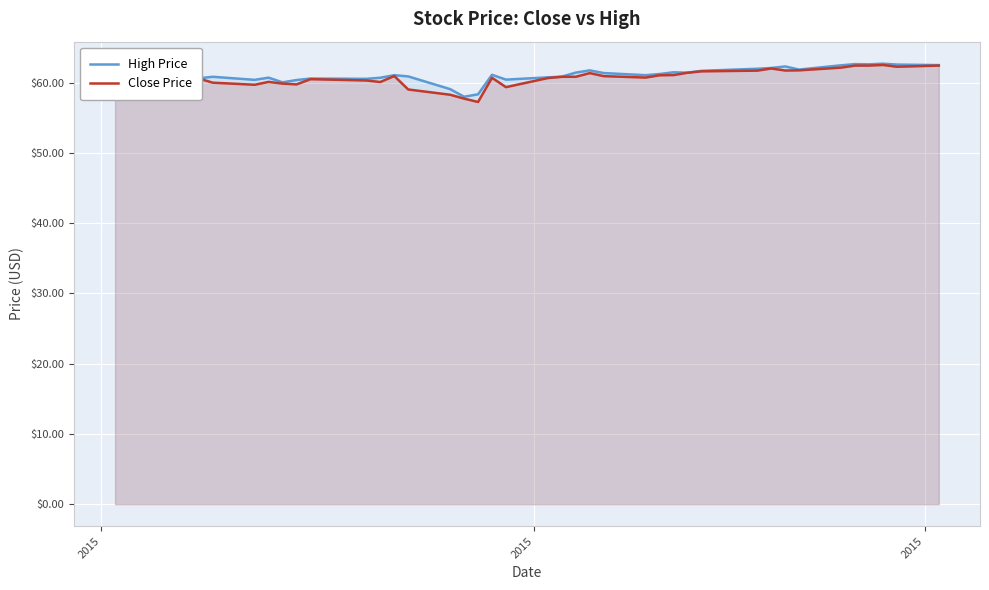

Count the number of data series in this chart.

2